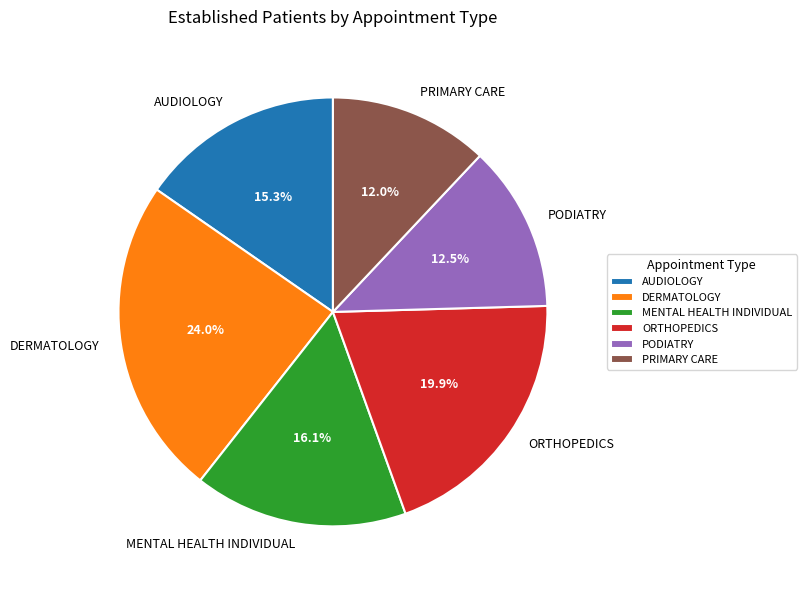

How much of the chart is everything except DERMATOLOGY?

76.0%